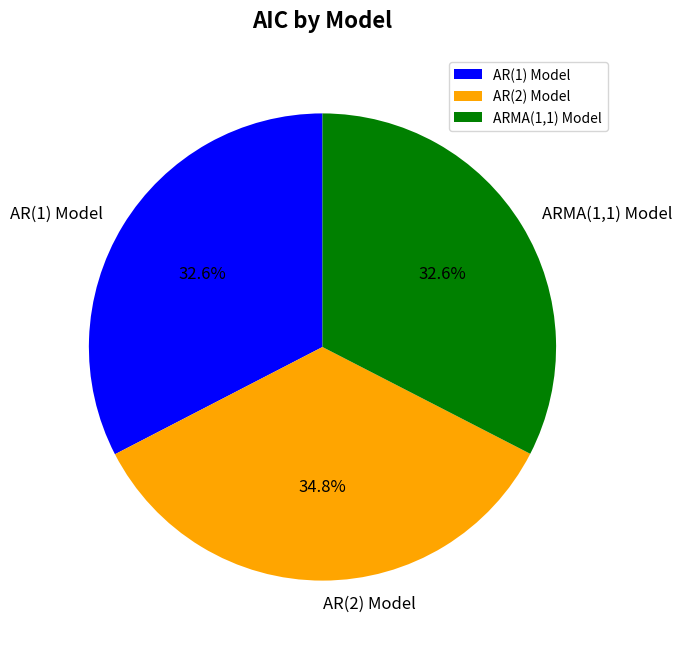

To the nearest percent, what is the combined percentage of AR(2) Model and ARMA(1,1) Model?

67%